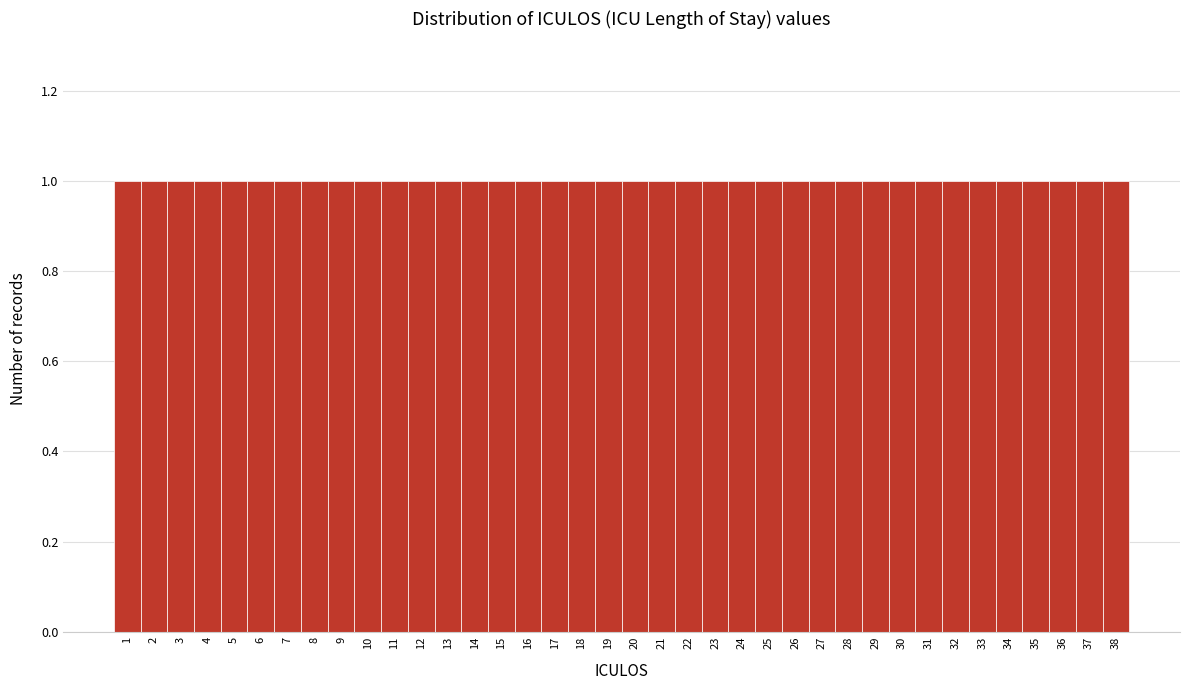

Reading left to right, list every bar in this chart as the range it spans on the x-axis followed by its height. The values are not printed on the chart, so give them approximately, as read against the axis.

0.5 to 1.5: 1
1.5 to 2.5: 1
2.5 to 3.5: 1
3.5 to 4.5: 1
4.5 to 5.5: 1
5.5 to 6.5: 1
6.5 to 7.5: 1
7.5 to 8.5: 1
8.5 to 9.5: 1
9.5 to 10.5: 1
10.5 to 11.5: 1
11.5 to 12.5: 1
12.5 to 13.5: 1
13.5 to 14.5: 1
14.5 to 15.5: 1
15.5 to 16.5: 1
16.5 to 17.5: 1
17.5 to 18.5: 1
18.5 to 19.5: 1
19.5 to 20.5: 1
20.5 to 21.5: 1
21.5 to 22.5: 1
22.5 to 23.5: 1
23.5 to 24.5: 1
24.5 to 25.5: 1
25.5 to 26.5: 1
26.5 to 27.5: 1
27.5 to 28.5: 1
28.5 to 29.5: 1
29.5 to 30.5: 1
30.5 to 31.5: 1
31.5 to 32.5: 1
32.5 to 33.5: 1
33.5 to 34.5: 1
34.5 to 35.5: 1
35.5 to 36.5: 1
36.5 to 37.5: 1
37.5 to 38.5: 1